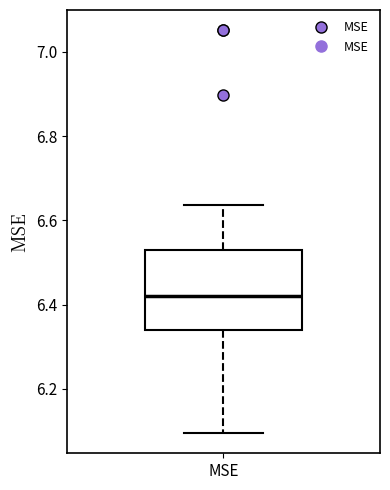

Where does the upper whisker of the box for MSE end on the y-axis? The values are not printed on the chart, so give them approximately, as read against the axis.

6.64